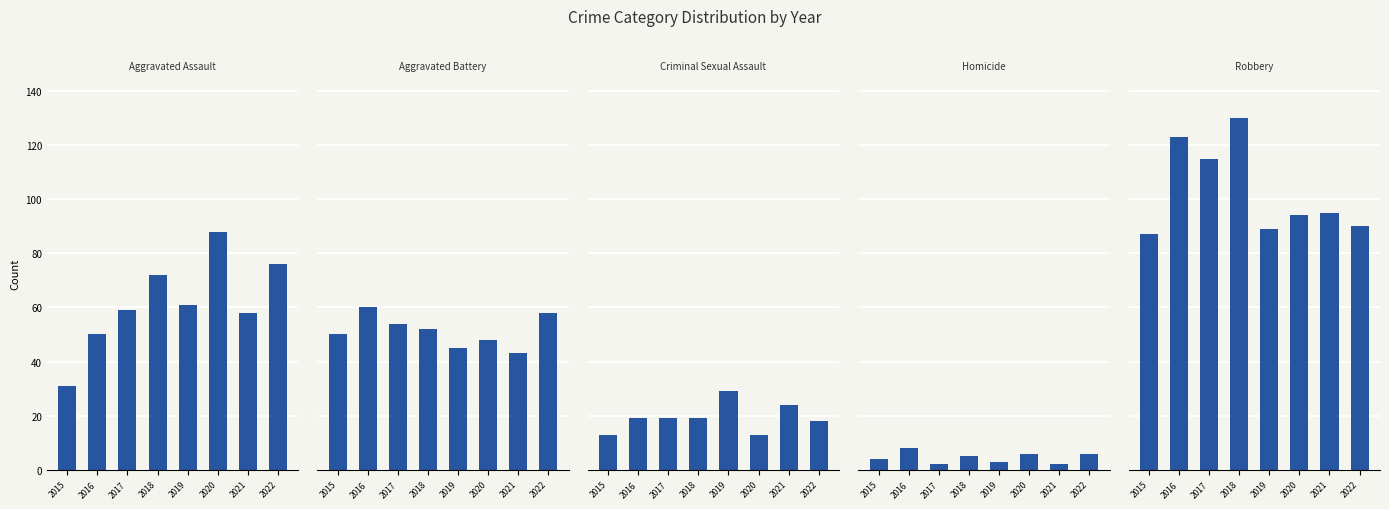

Reading left to right, what are all the values shown in this chart?

Aggravated Assault: 31	50	59	72	61	88	58	76
Aggravated Battery: 50	60	54	52	45	48	43	58
Criminal Sexual Assault: 13	19	19	19	29	13	24	18
Homicide: 4	8	2	5	3	6	2	6
Robbery: 87	123	115	130	89	94	95	90